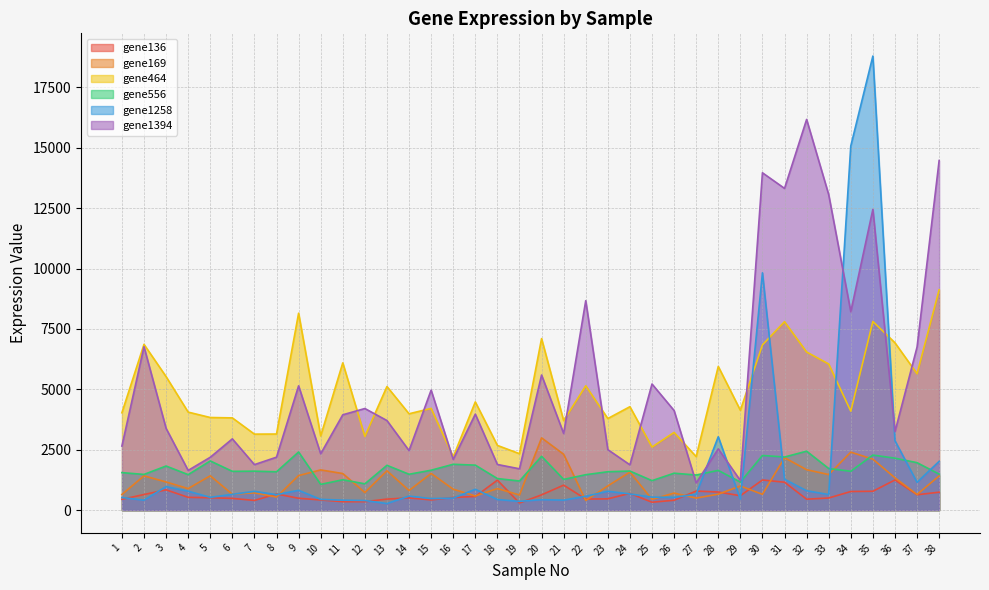

Is it true that gene1258 equals 257 at 12?

False